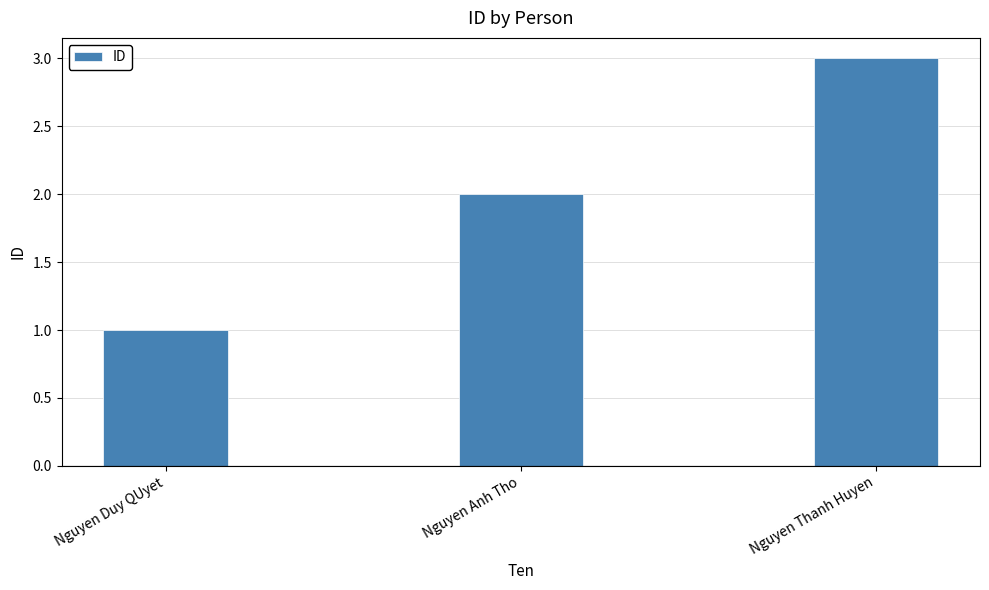

Reading left to right, transcribe all the data shown in this chart.

Nguyen Duy QUyet=1	Nguyen Anh Tho=2	Nguyen Thanh Huyen=3